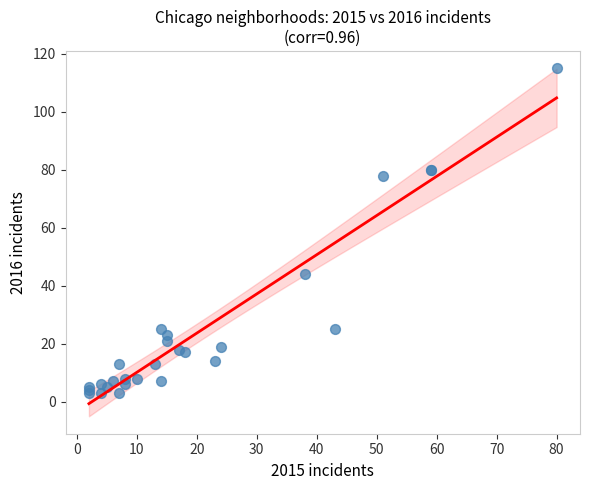

What Y value in the scatter plot is closest to 59?

44